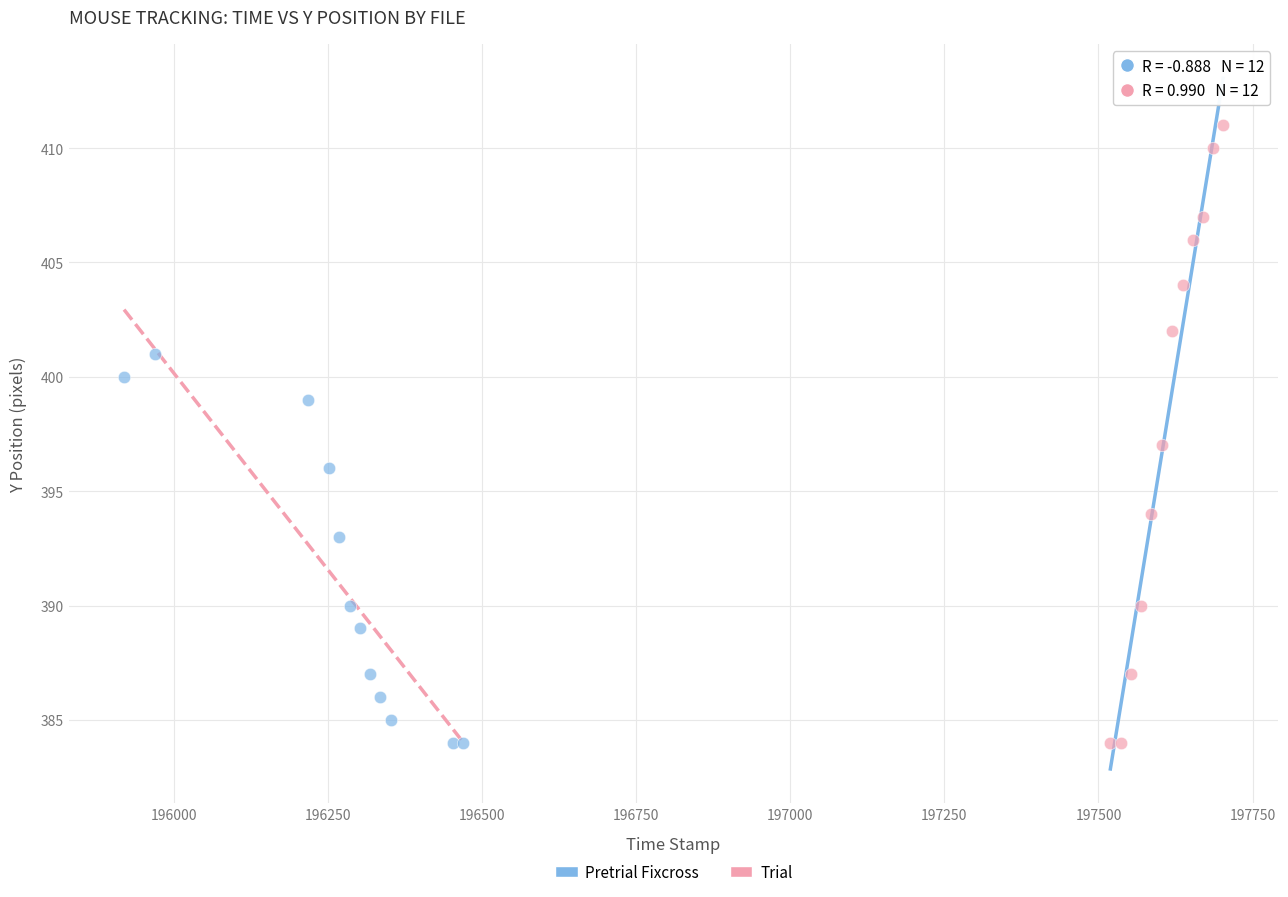

Which series contains the highest Y value?

Trial